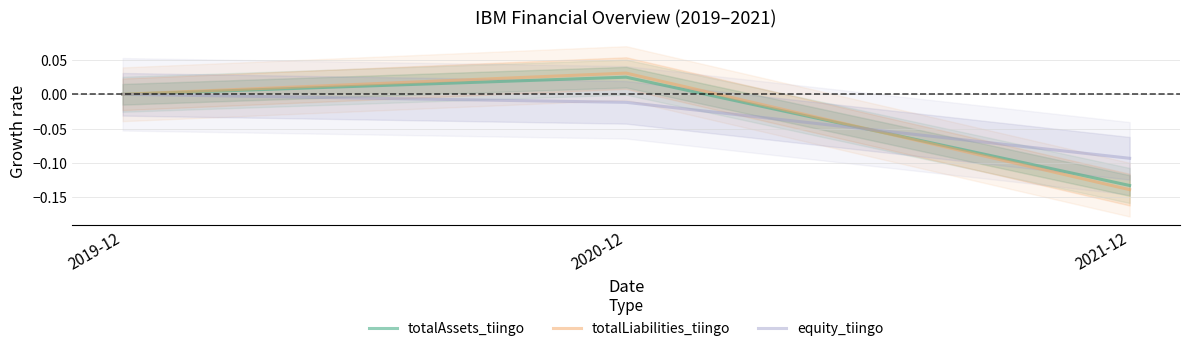

What is the value of the totalLiabilities_tiingo point at the 3rd from the left?

-0.1